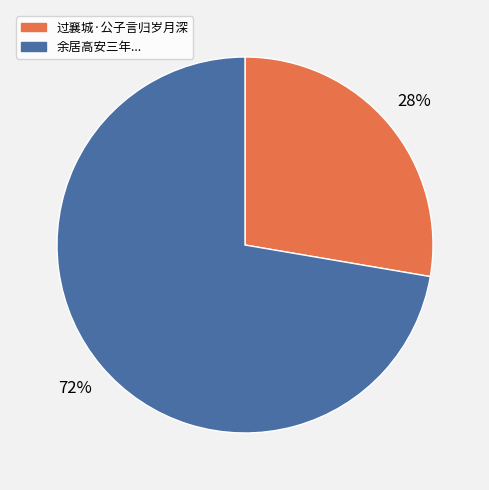

To the nearest percent, what is the average slice percentage?

50%